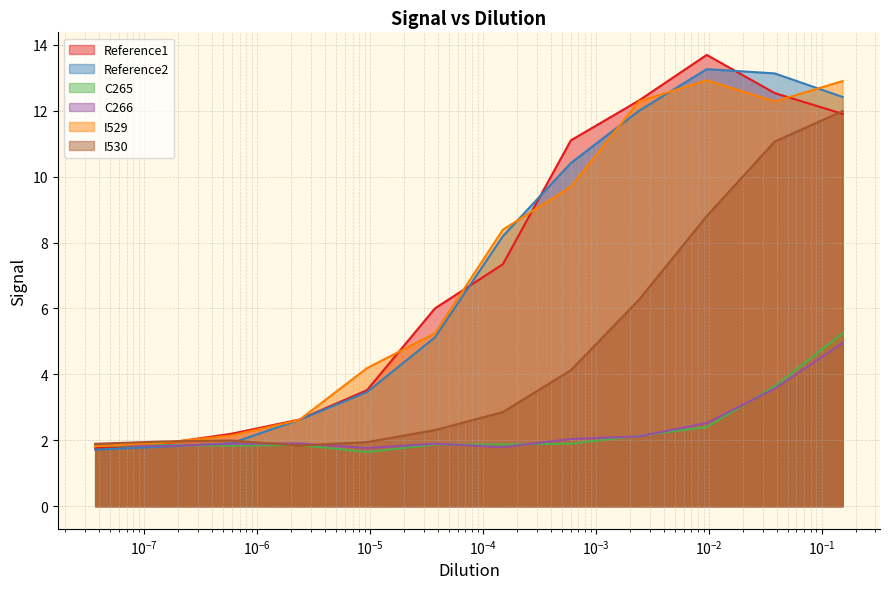

True or false: Reference2 has more than 2 points higher than both neighbors.

False